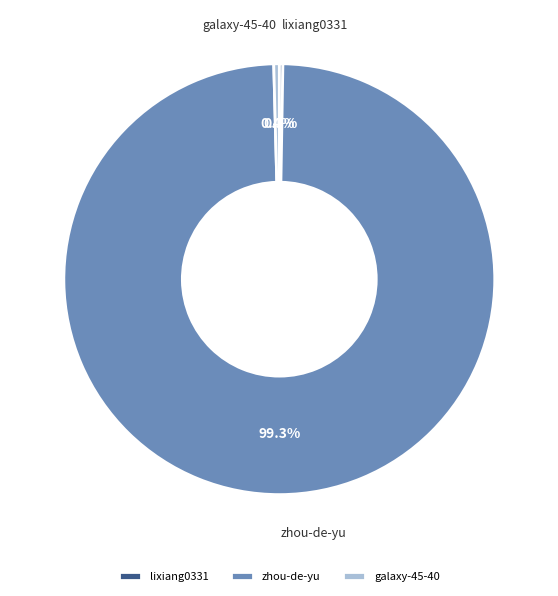

Is the sum of galaxy-45-40 and zhou-de-yu greater than half?

Yes